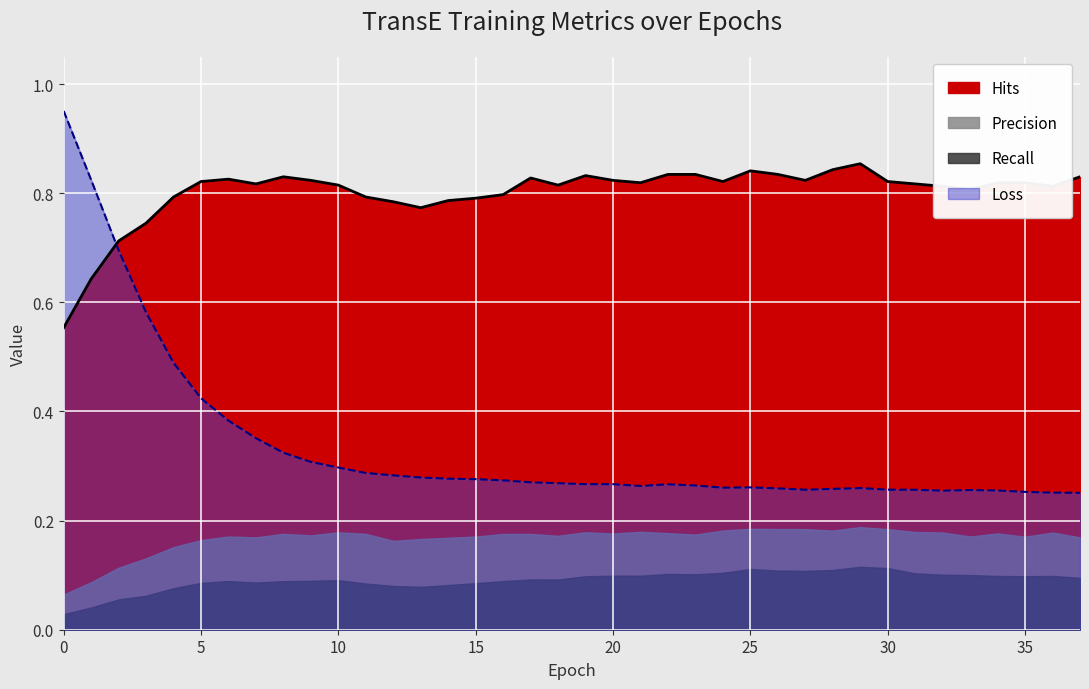

Which series changed the most between 2 and 11?

Loss